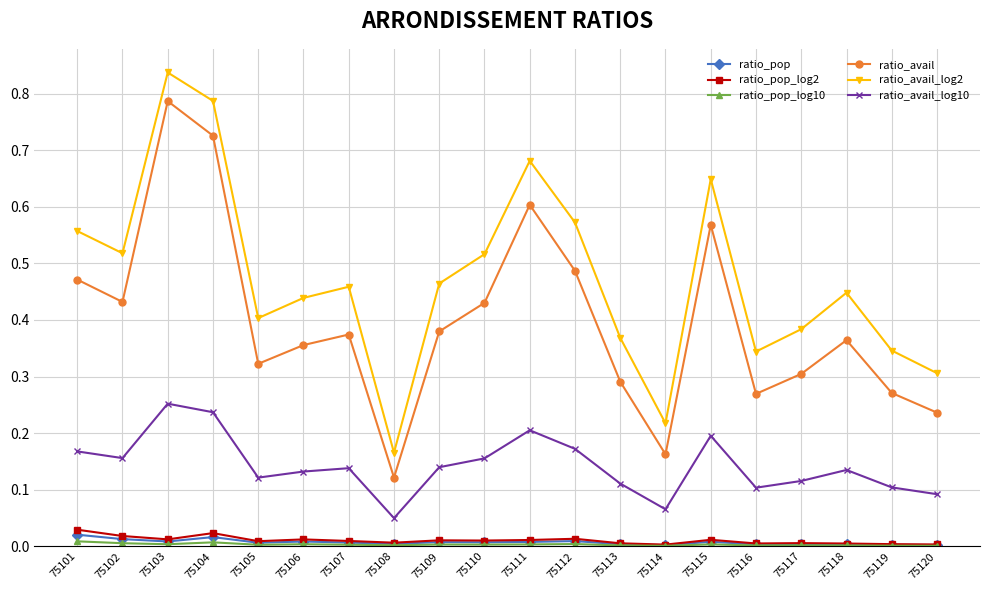

True or false: ratio_avail has a value of 0.3 at 75116.

True